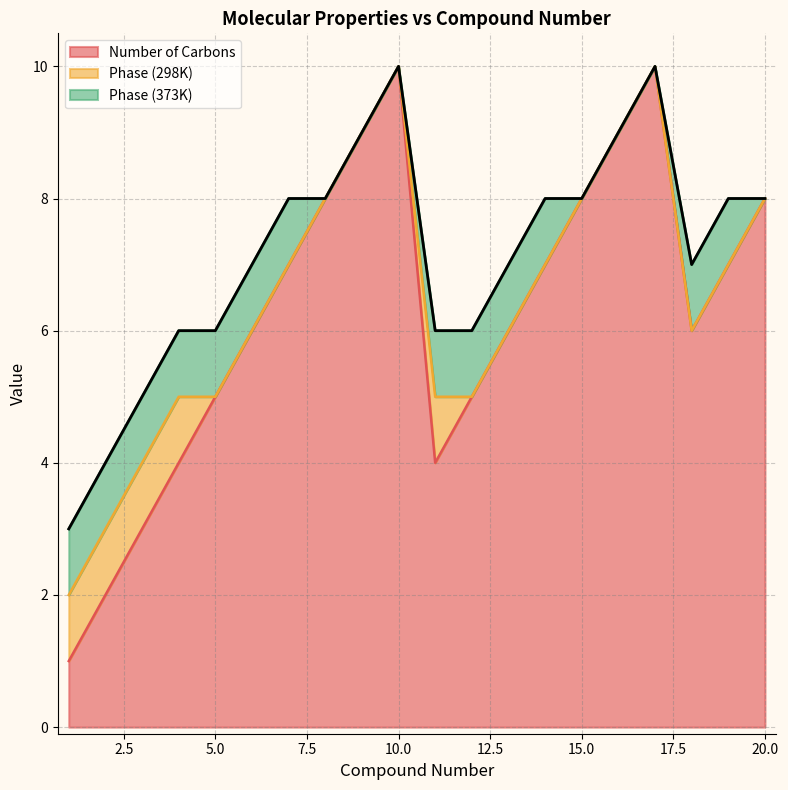

How many lines are shown in the chart?

3